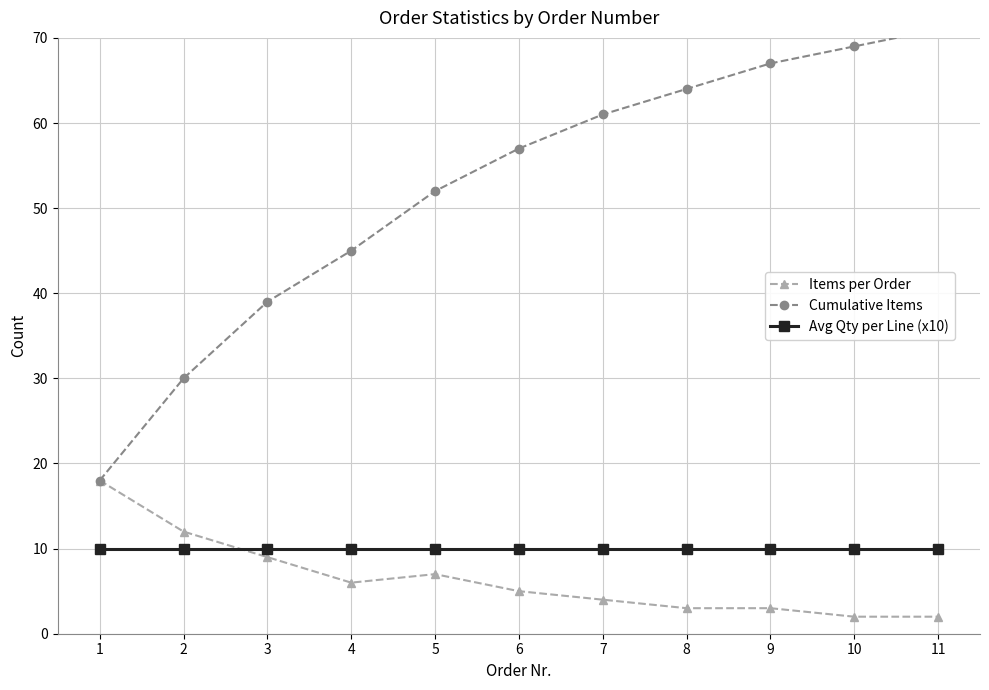

Which has a higher value, 7 or 6?

6